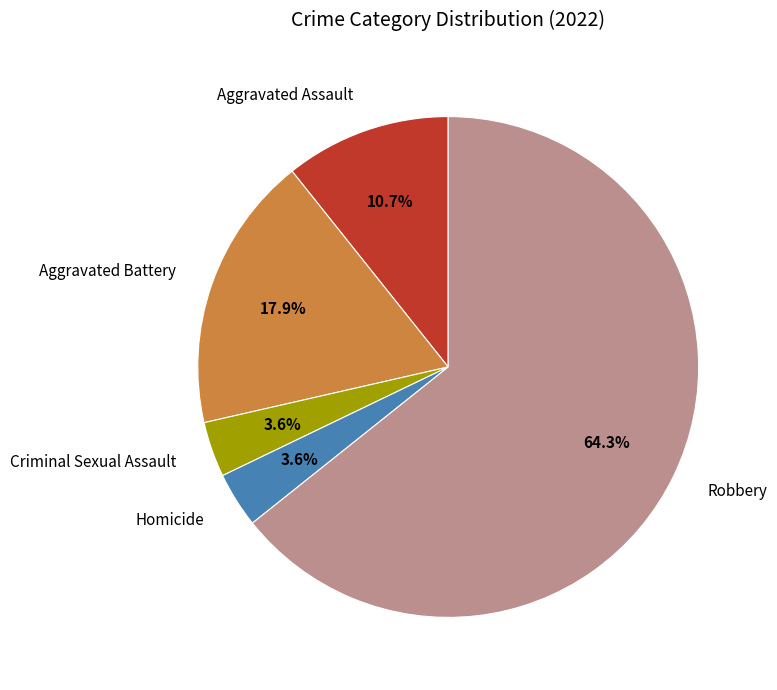

The Homicide slice represents 4% of the pie. True or false?

True